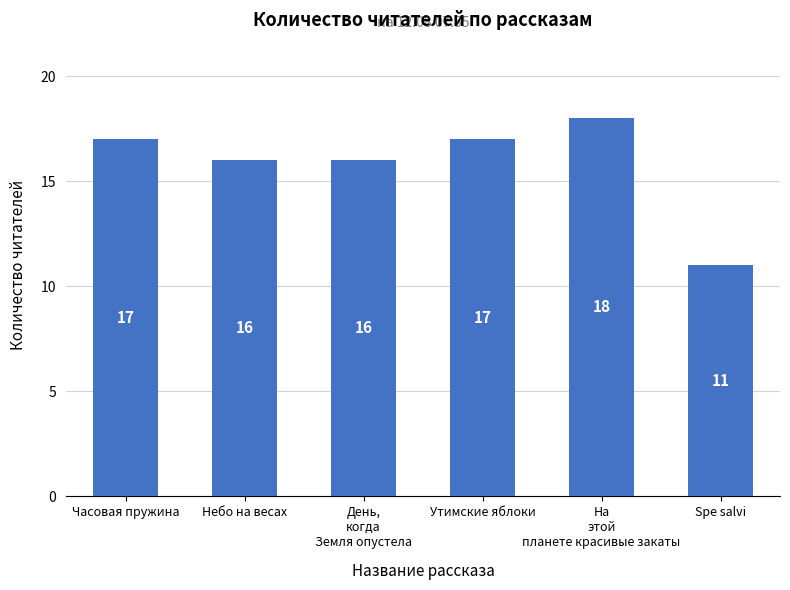

How many series are shown in this chart?

1